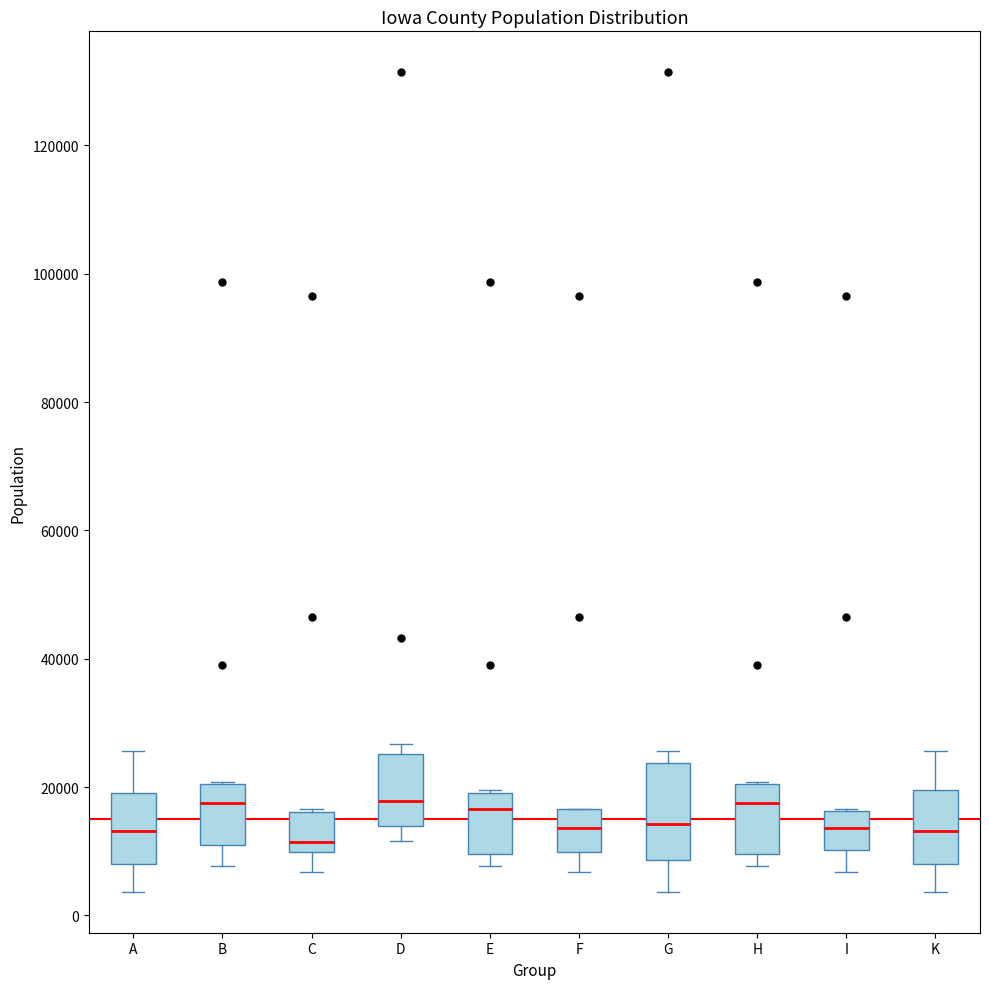

Which box is the tallest, from its lower edge to its upper edge?

G